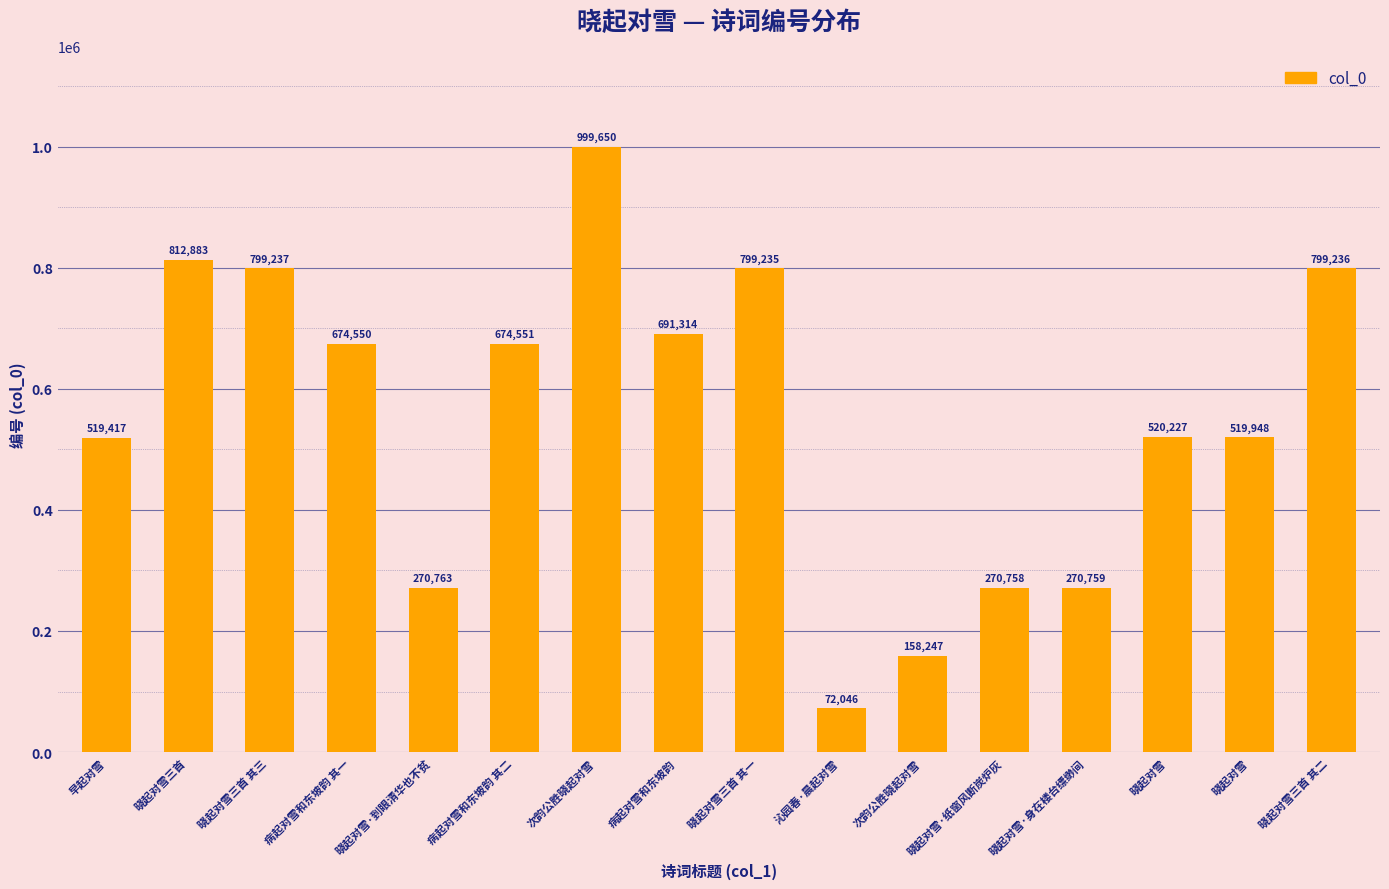

True or false: the data shows 183028 at 晓起对雪三首 其一.

False